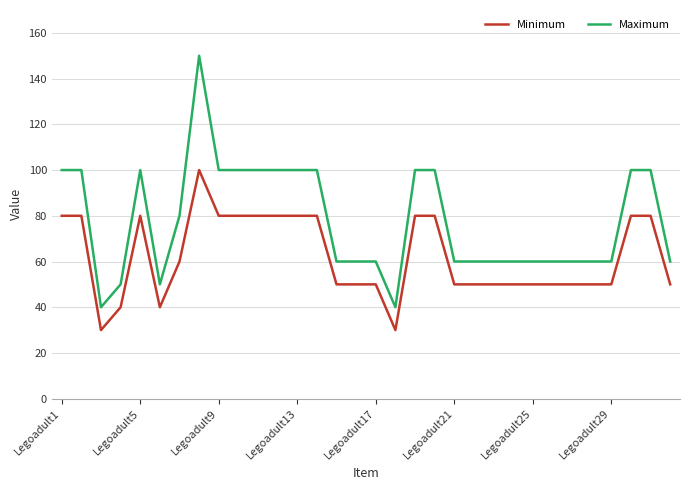

What is the lowest value of the Minimum series?

30